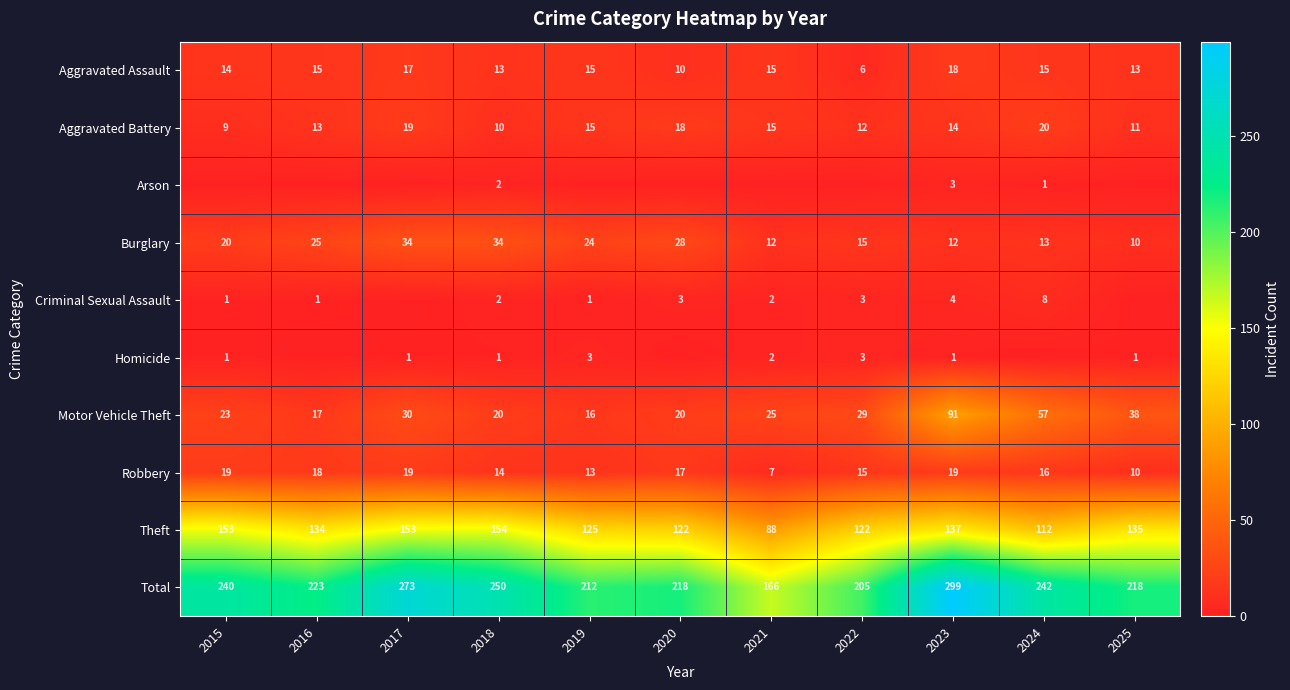

True or false: Homicide has a value of 1 at 2017.

True